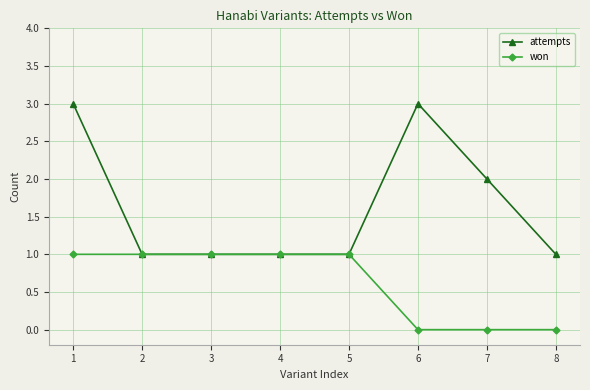

What is the sum of the attempts values at 3 and 4?

2